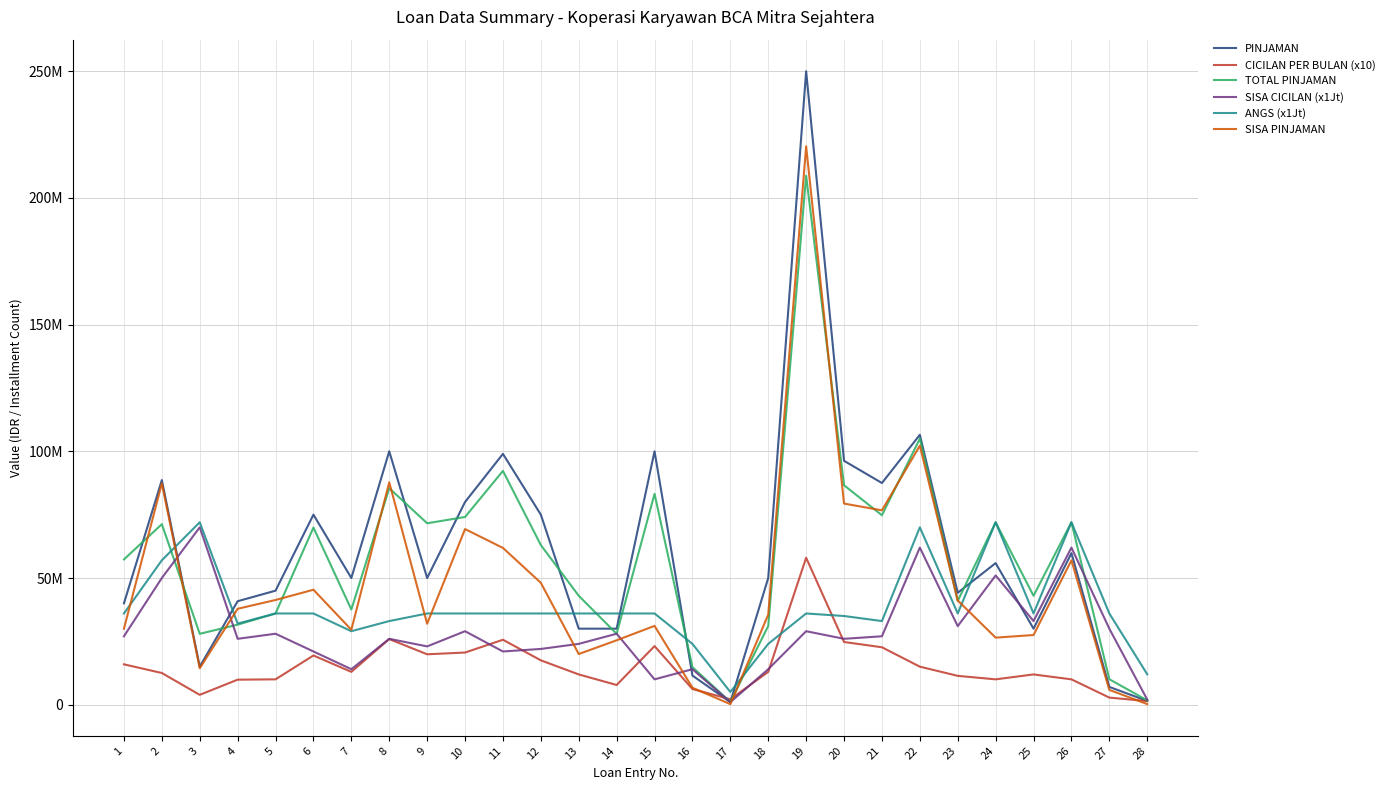

What are all the series names shown in the legend?

PINJAMAN, CICILAN PER BULAN (x10), TOTAL PINJAMAN, SISA CICILAN (x1Jt), ANGS (x1Jt), SISA PINJAMAN